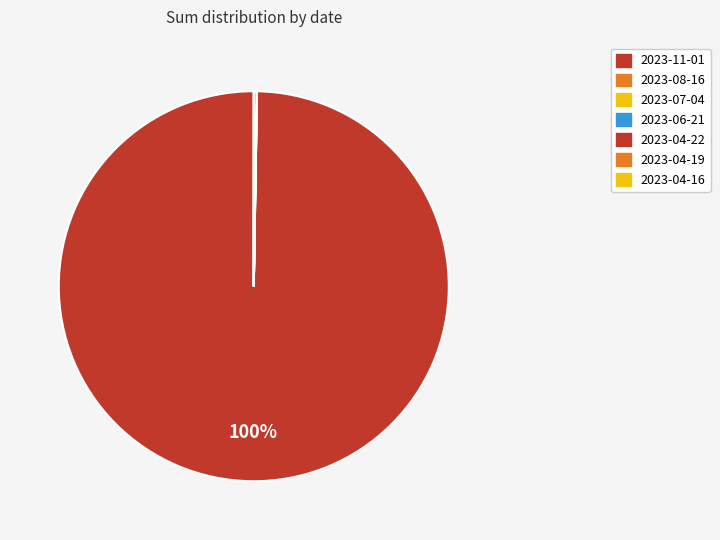

Is the sum of 2023-08-16 and 2023-04-22 greater than half?

No